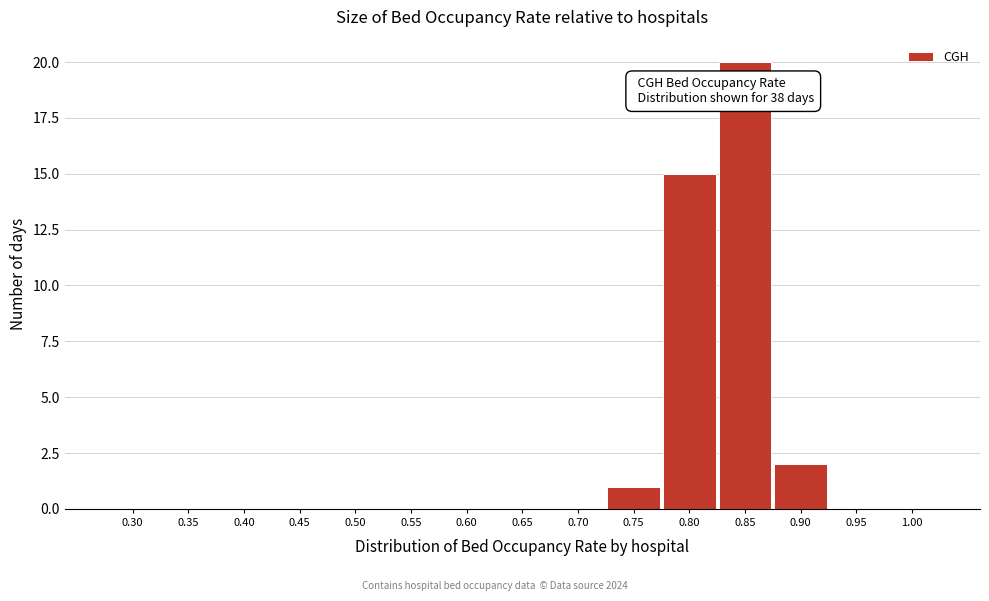

Reading right to left, list all the values displayed in this chart.

1.00=0	0.95=0	0.90=2	0.85=20	0.80=15	0.75=1	0.70=0	0.65=0	0.60=0	0.55=0	0.50=0	0.45=0	0.40=0	0.35=0	0.30=0